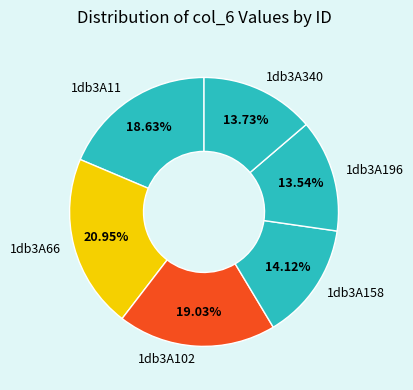

Which has a higher value, 1db3A196 or 1db3A102?

1db3A102